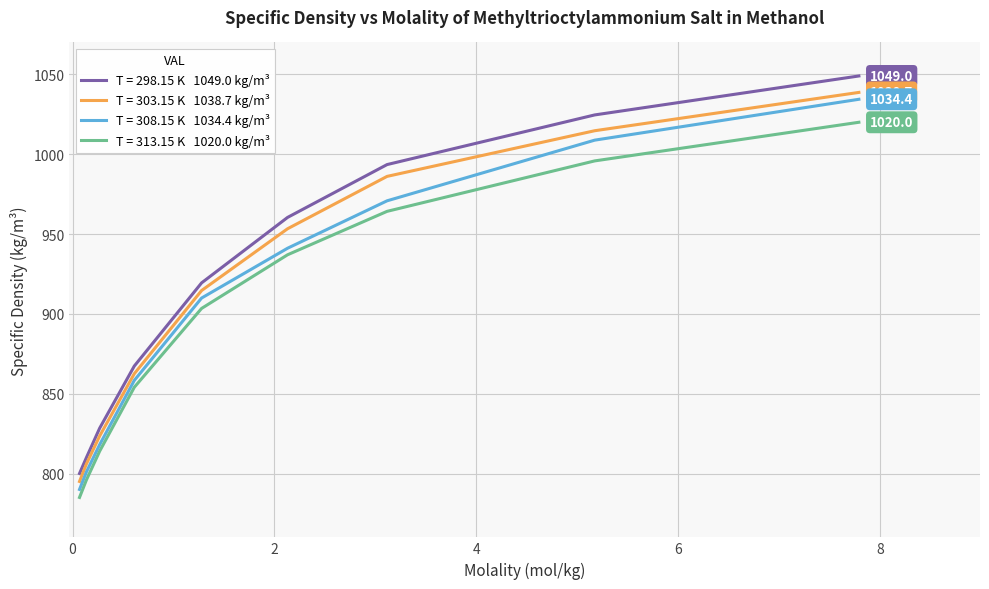

What is the maximum value shown in the chart?

1049.0